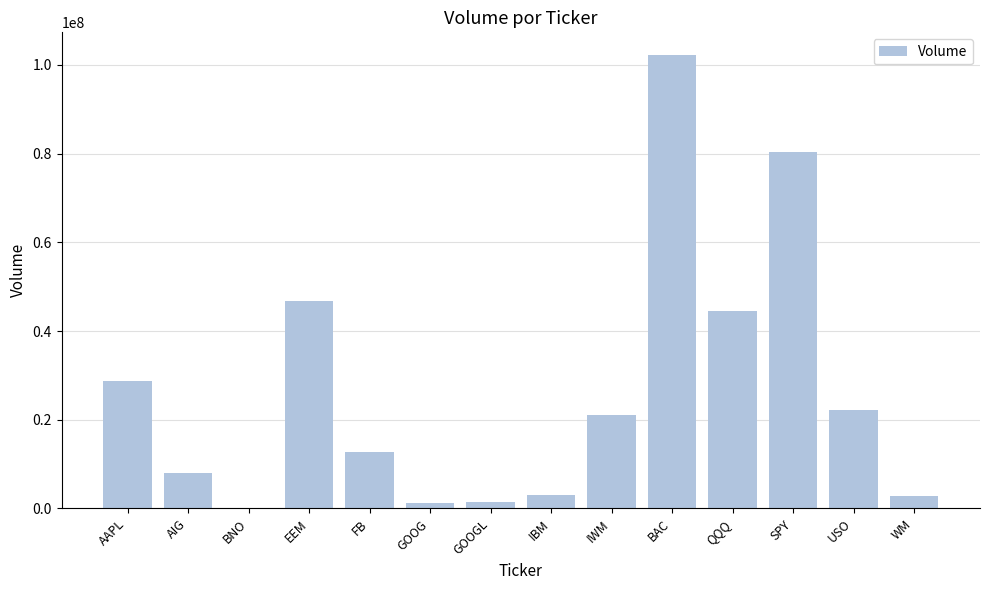

What is the sum of the values at SPY and AIG?

88483637